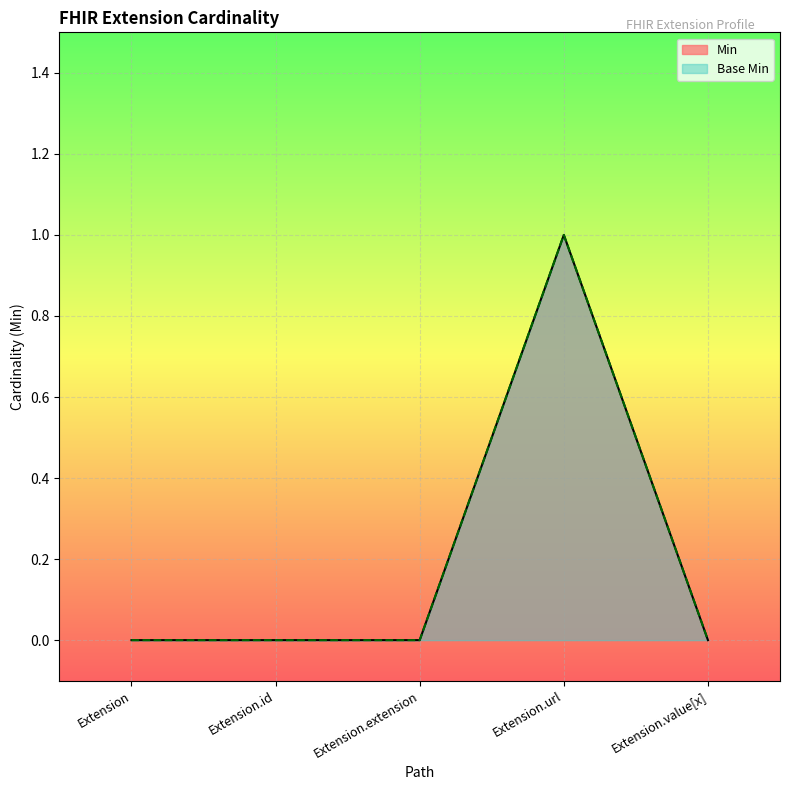

True or false: Min has more than 0 interior local peaks.

True